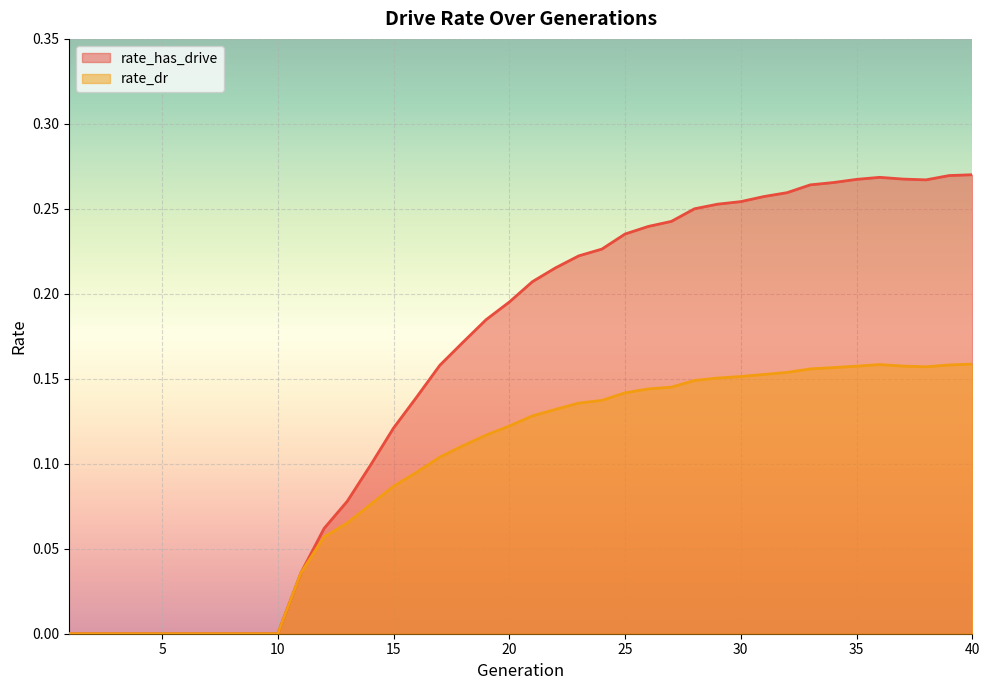

Which series has the widest spread of values?

rate_has_drive